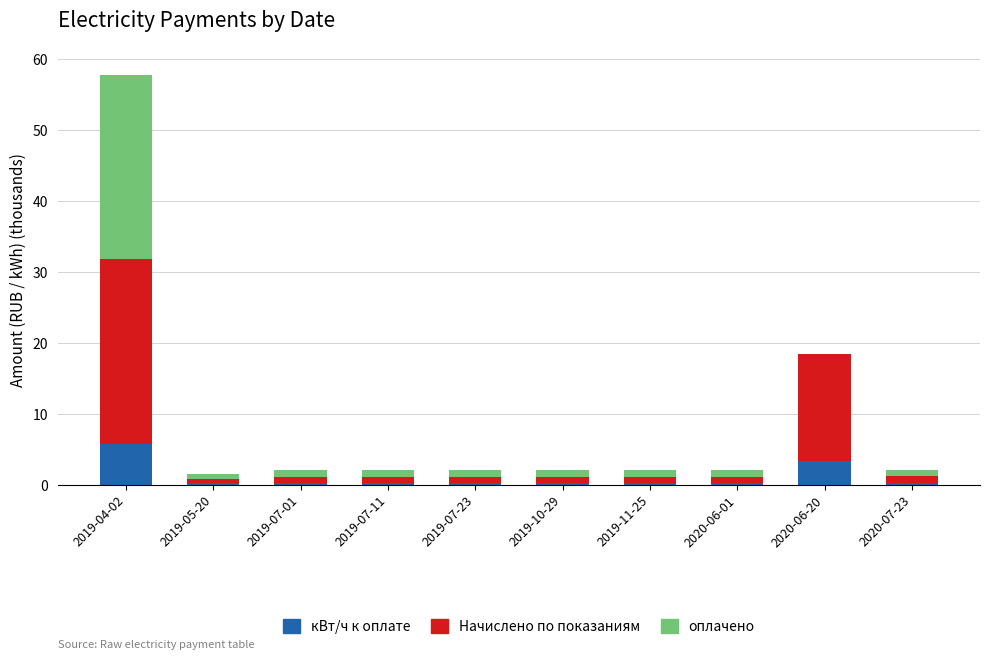

At which category is the sum across all series the highest?

2019-04-02